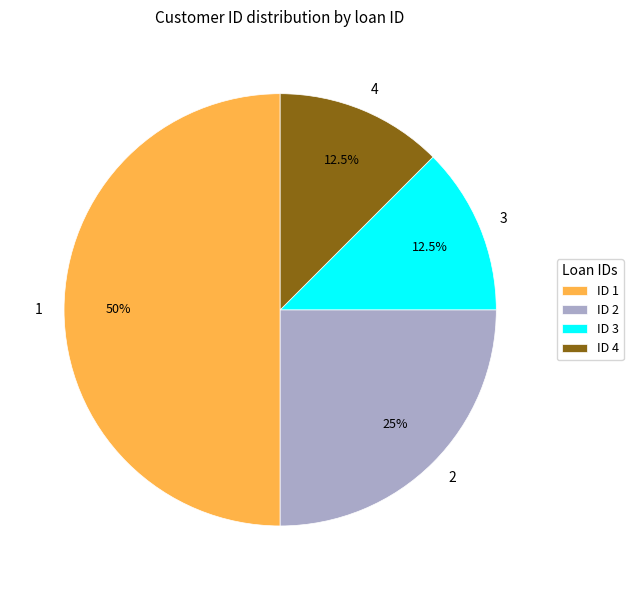

Which has a higher value, 3 or 1?

1